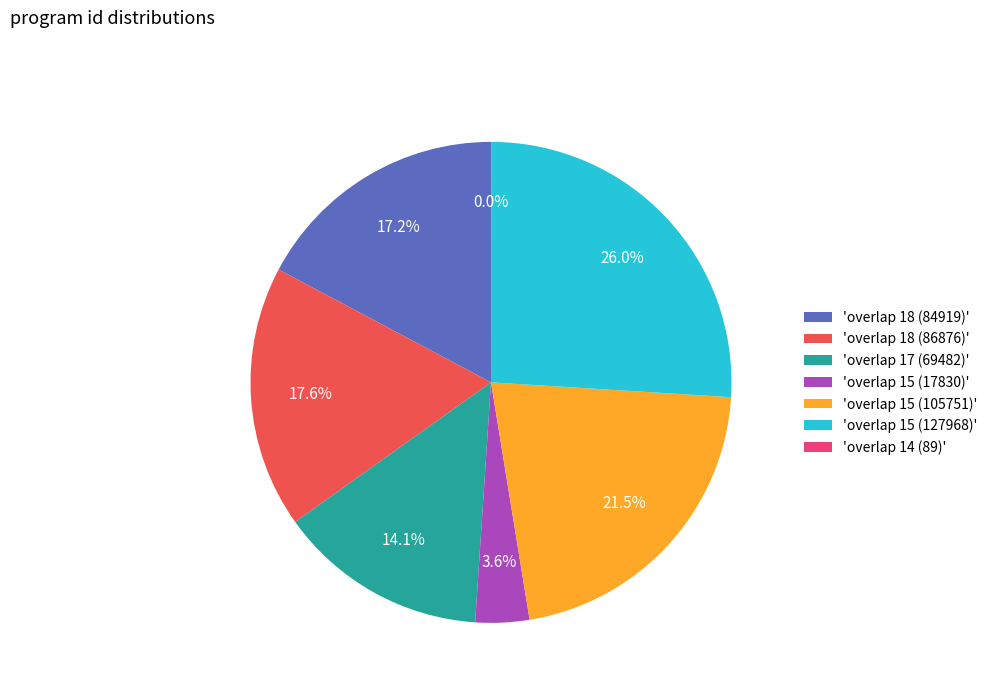

Which has a higher value, 'overlap 18 (84919)' or 'overlap 17 (69482)'?

'overlap 18 (84919)'